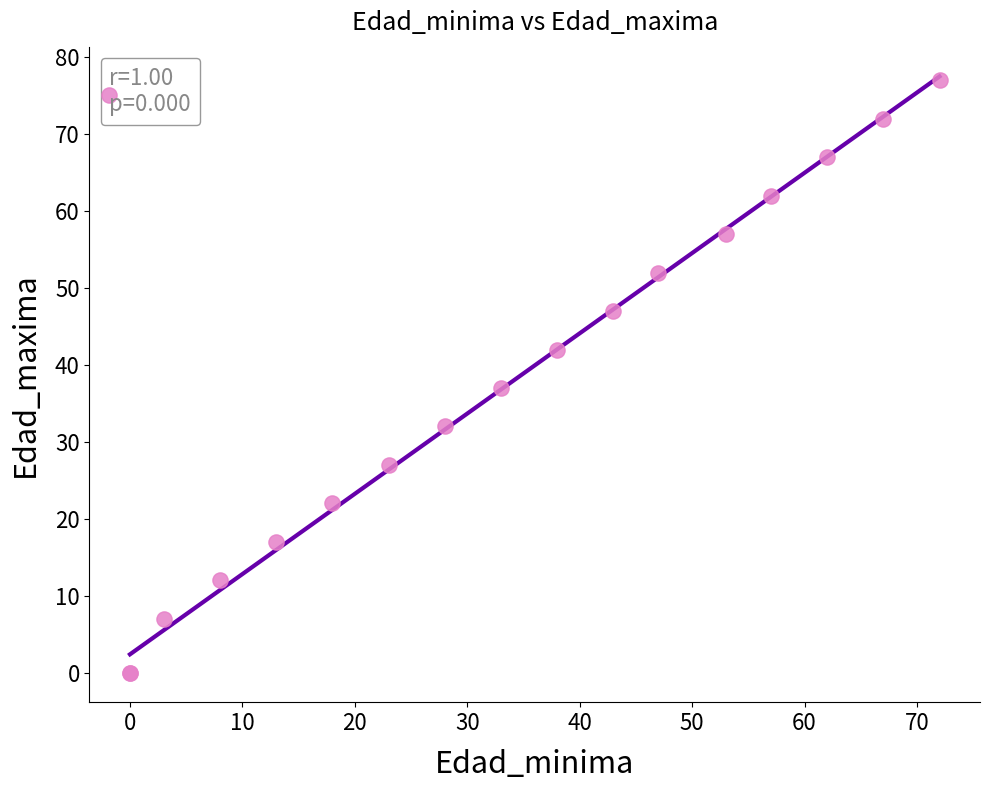

What Y value in the scatter plot is closest to 38?

37